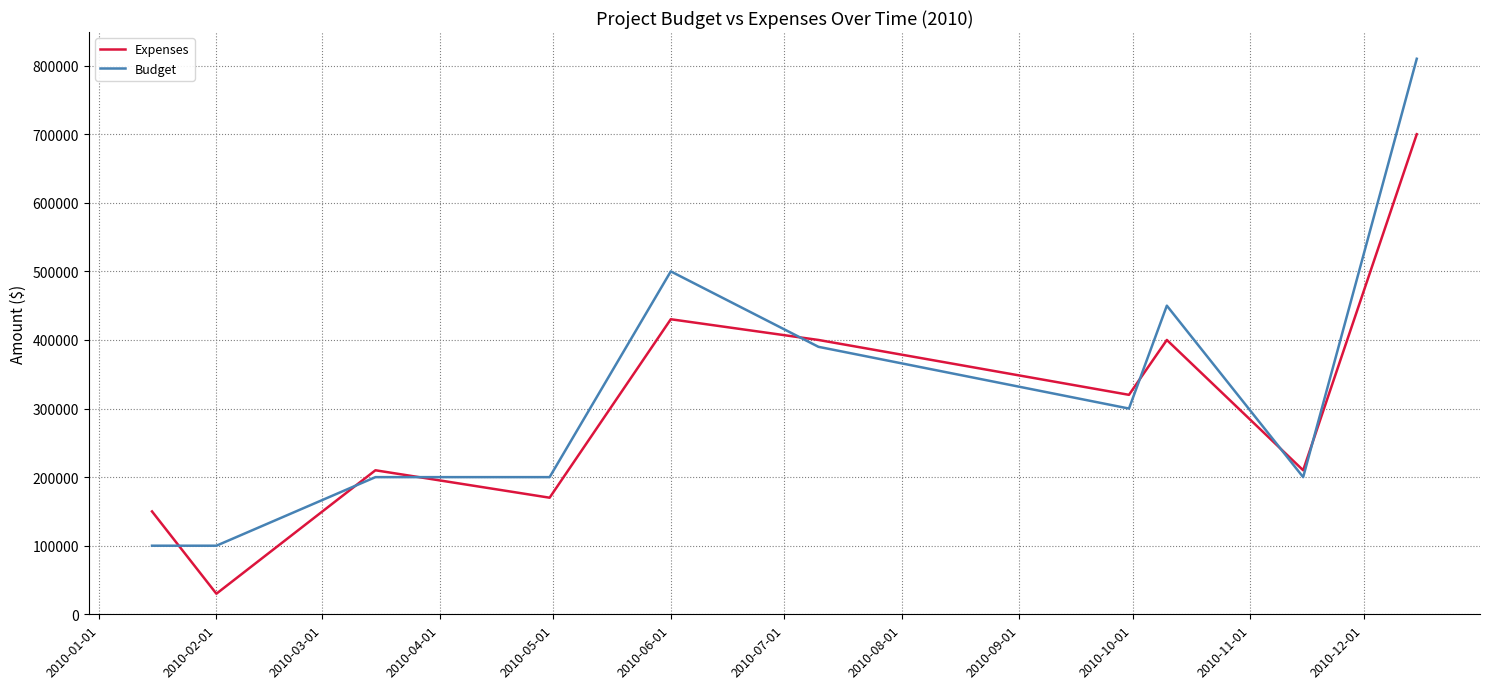

True or false: Expenses and Budget cross at least once.

True